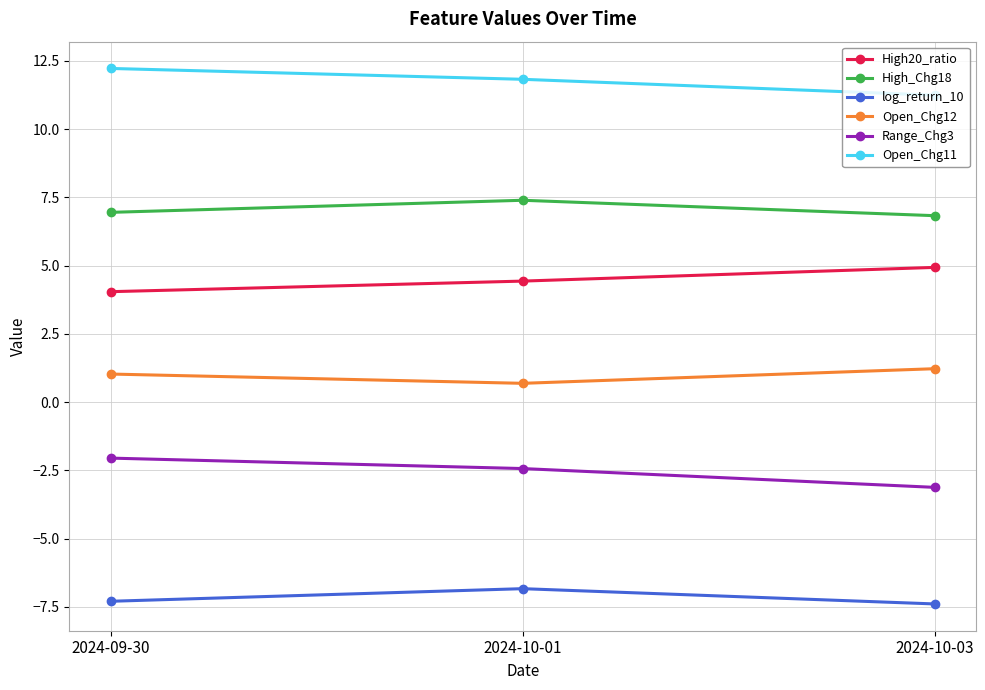

What are all the series names shown in the legend?

High20_ratio, High_Chg18, log_return_10, Open_Chg12, Range_Chg3, Open_Chg11